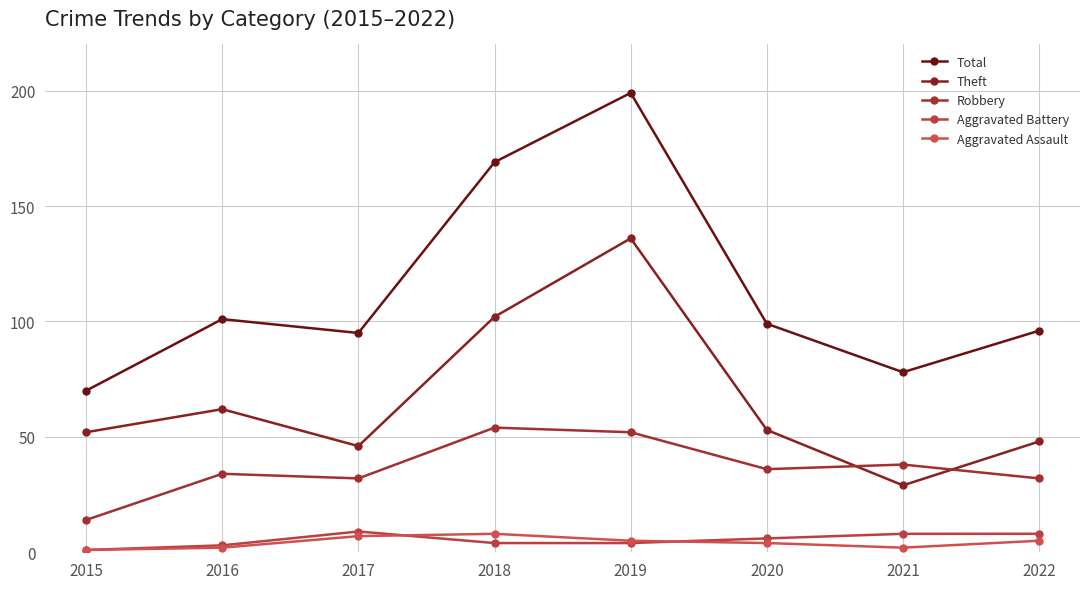

What are all the series names shown in the legend?

Total, Theft, Robbery, Aggravated Battery, Aggravated Assault